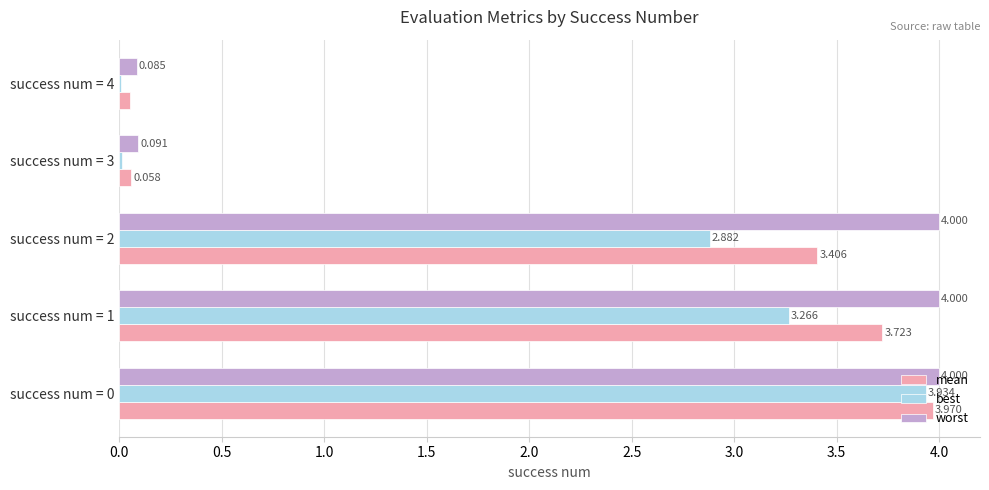

Which series has the largest total across all categories?

worst